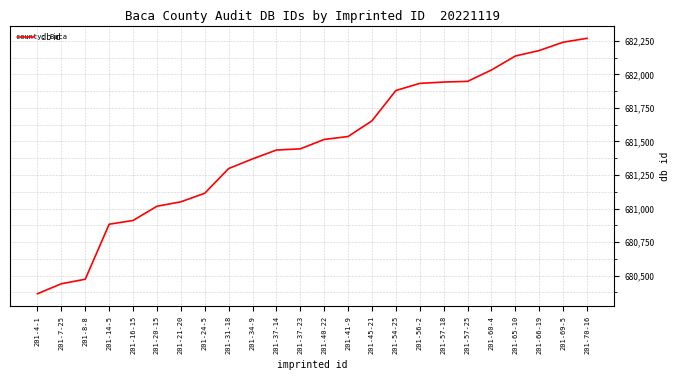

True or false: the data shows 680439 at 201-7-25.

True